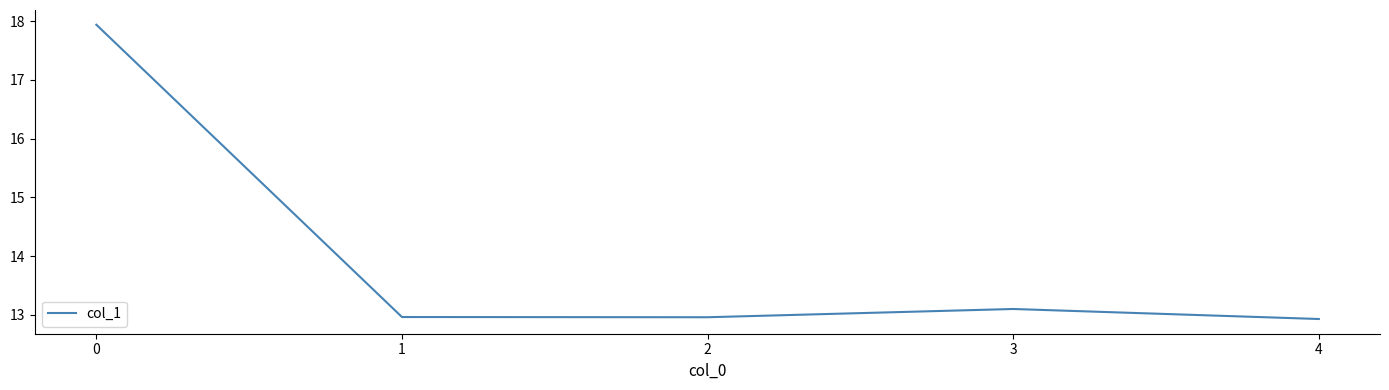

The chart shows a value of 26.3 at 0. True or false?

False